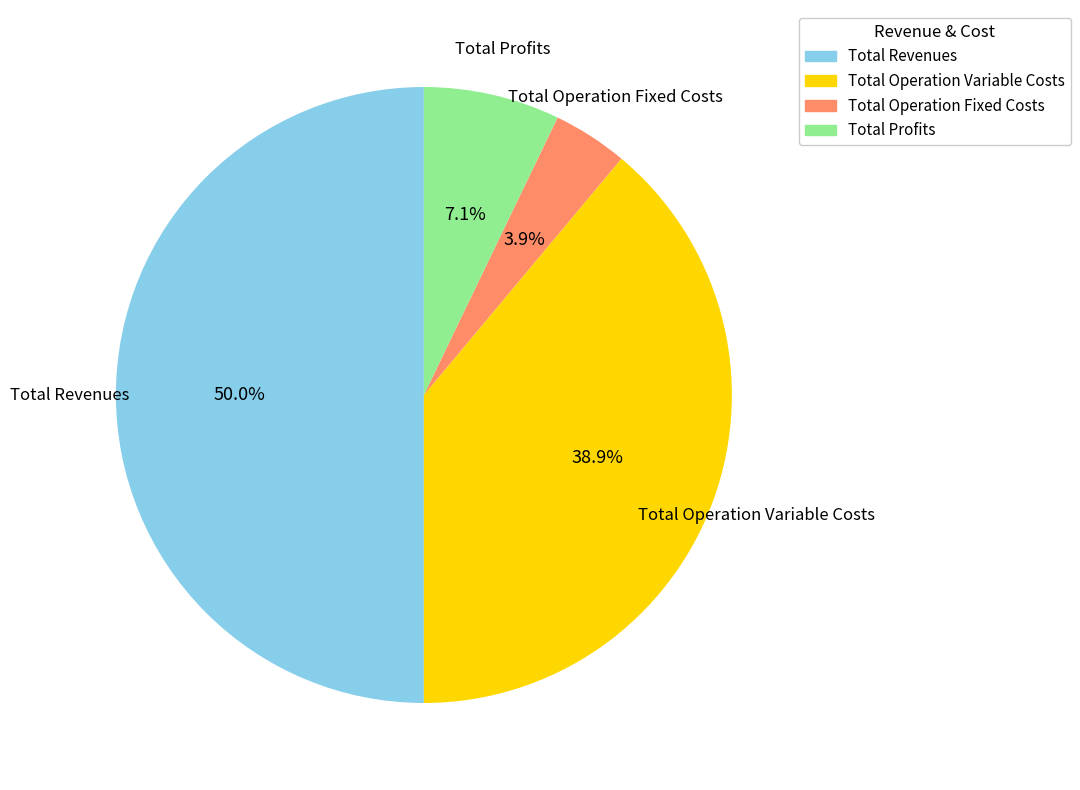

To the nearest percent, what is the difference between the largest and smallest slice percentages?

46%